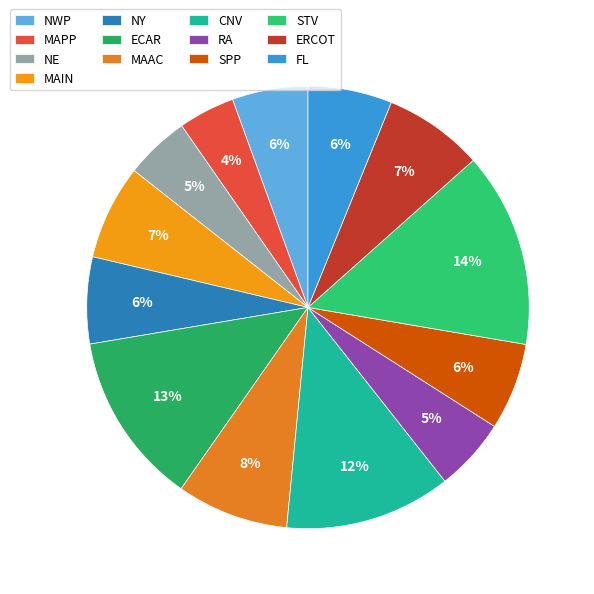

Is it true that NWP is 1% of the pie?

False